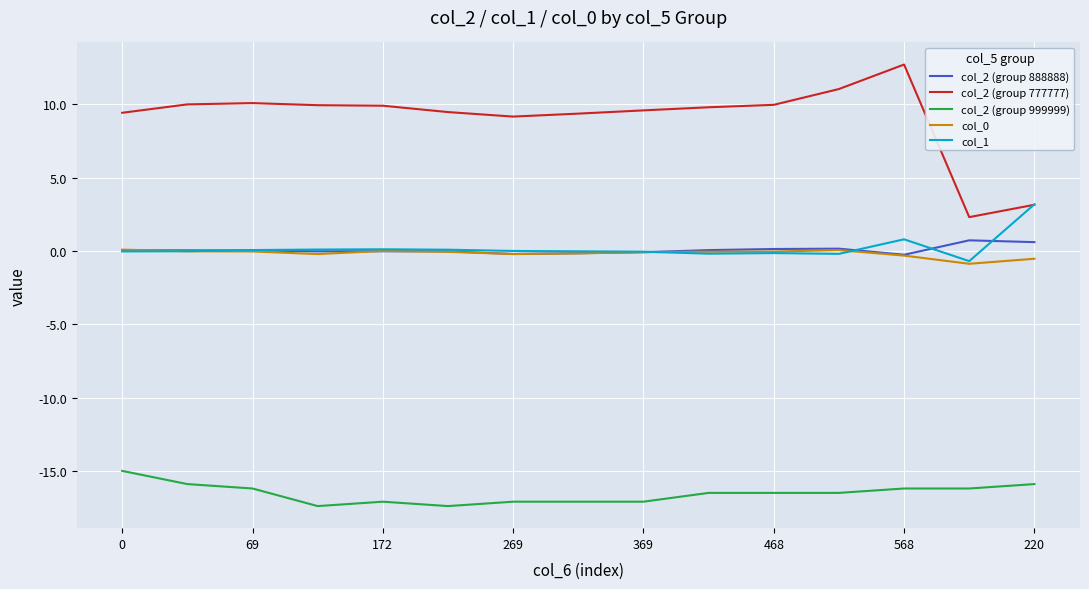

True or false: col_2 (group 999999) and col_2 (group 888888) cross at least once.

False